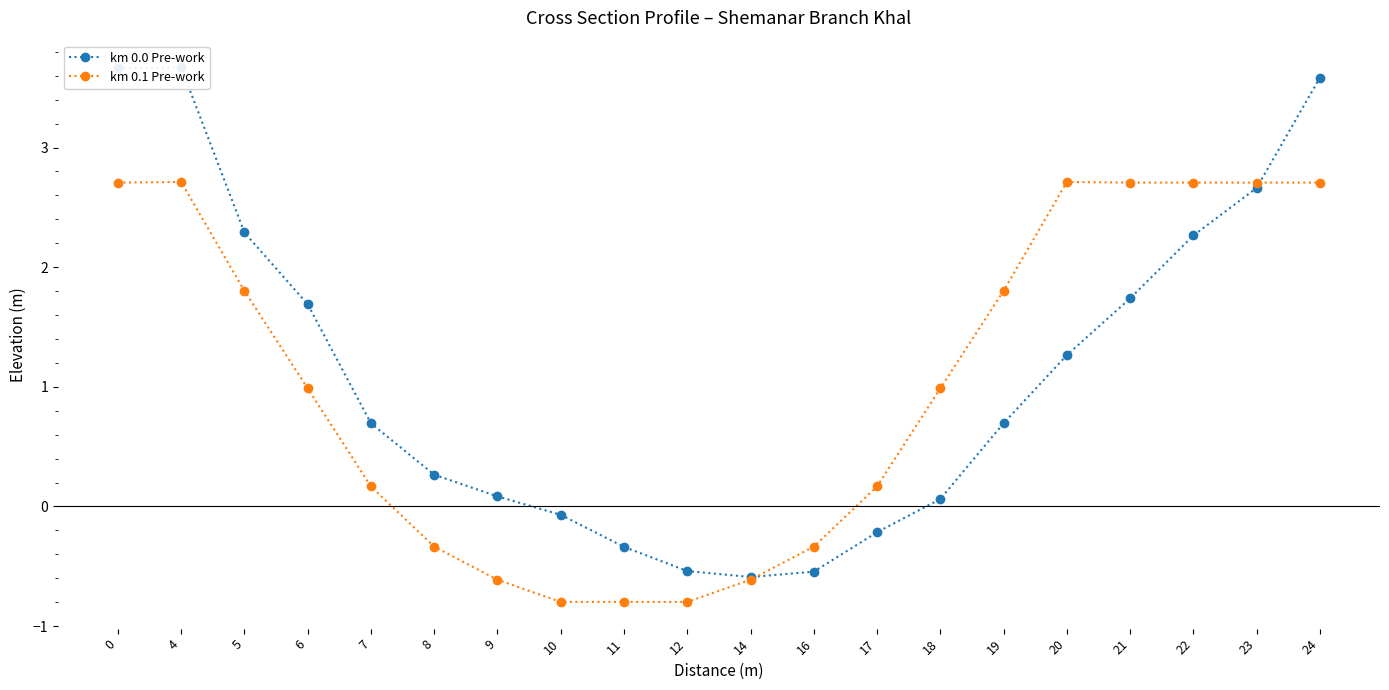

At which category does km 0.1 Pre-work reach its first local peak?

4